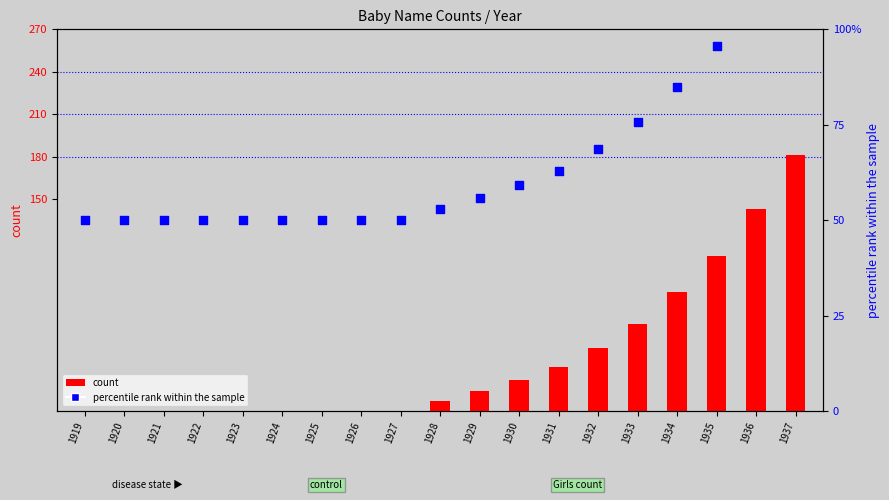

At how many categories does at least one series exceed 22?

19